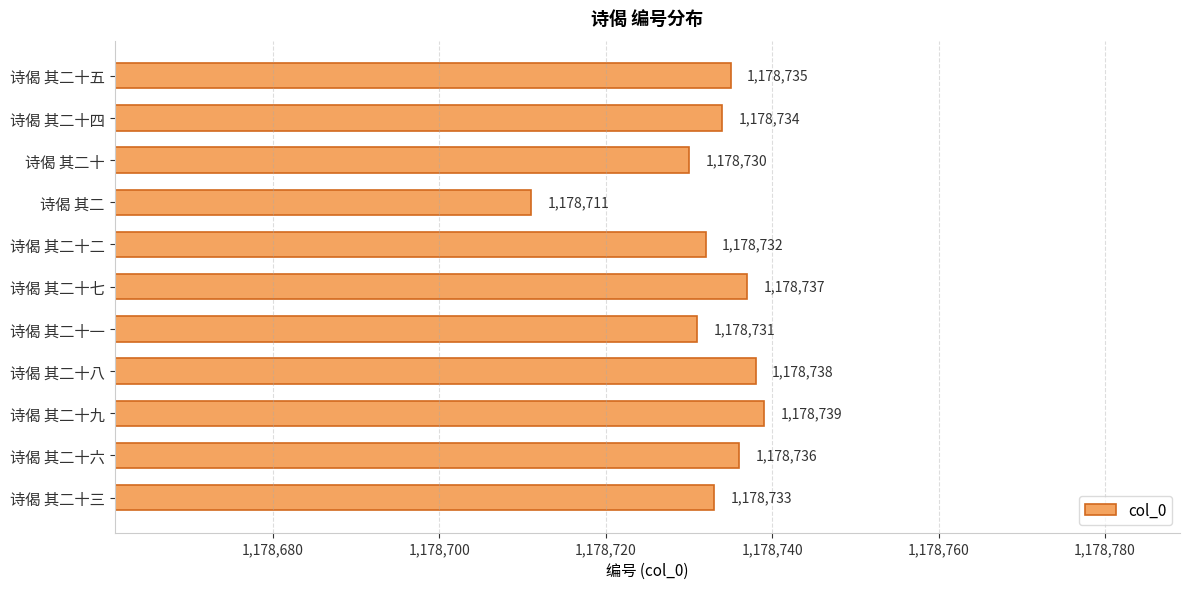

How many bars are there in total?

11